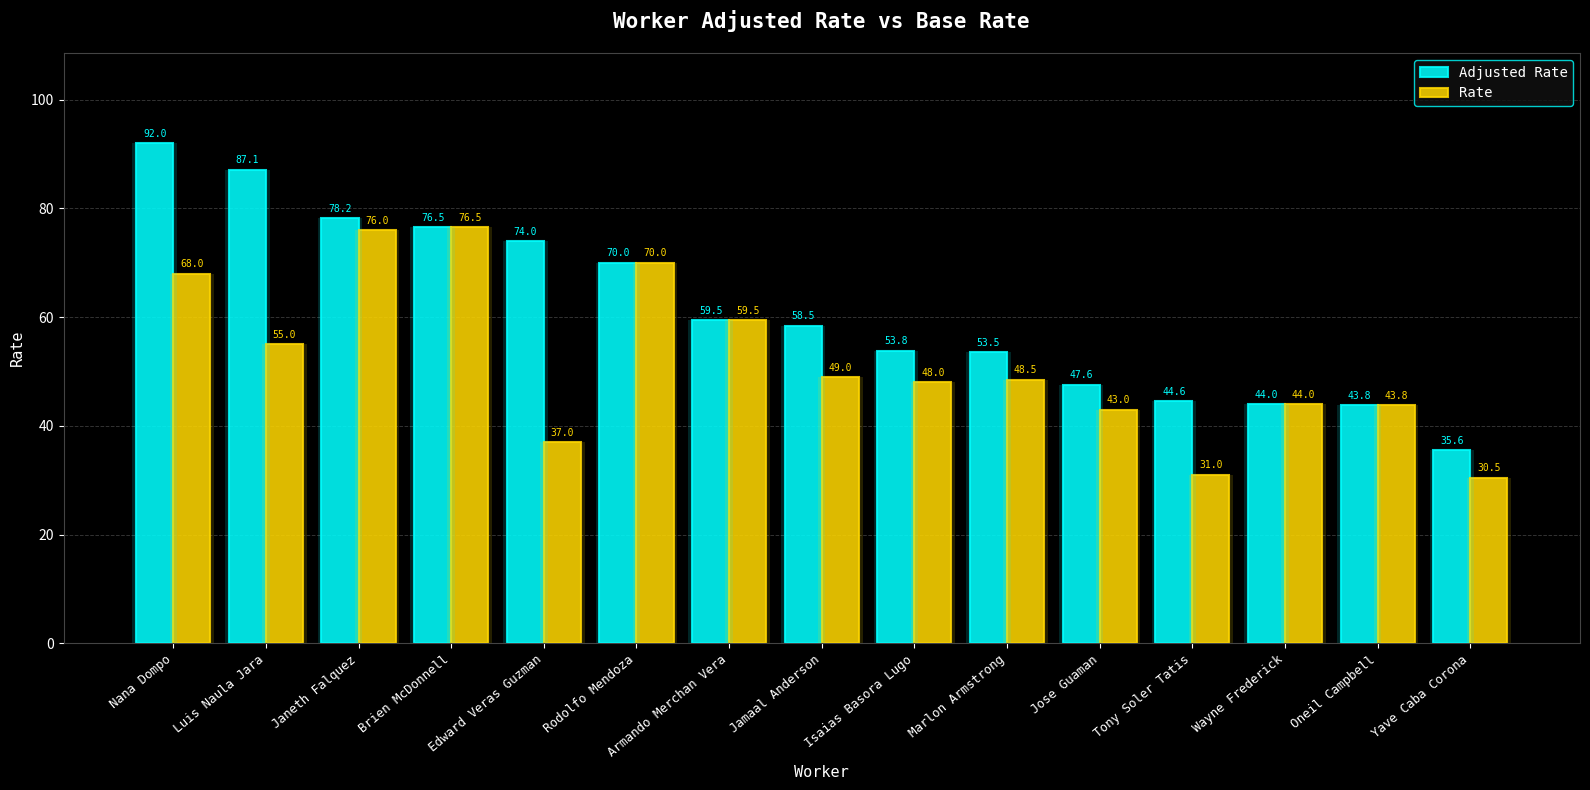

What is the total value across all series at Brien McDonnell?

153.0